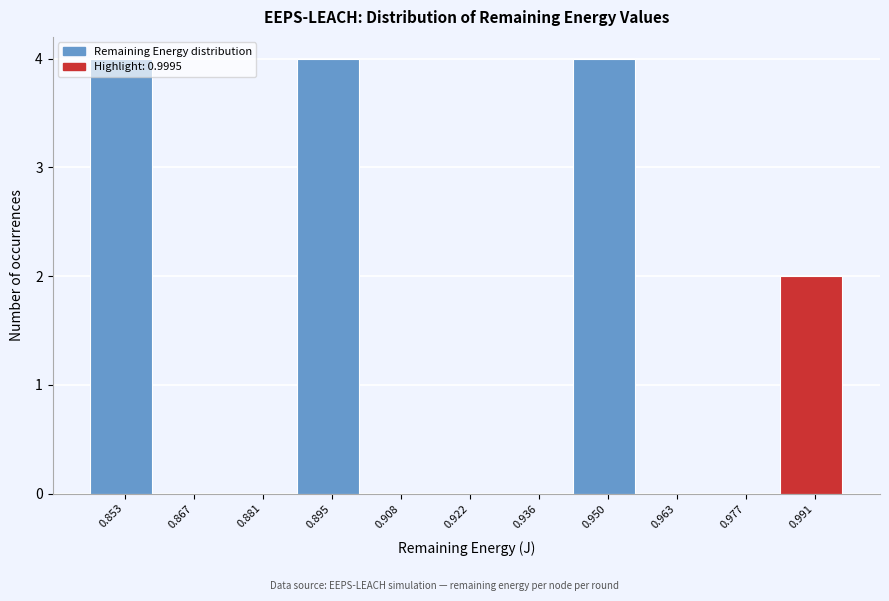

What is the maximum value shown in the chart?

4